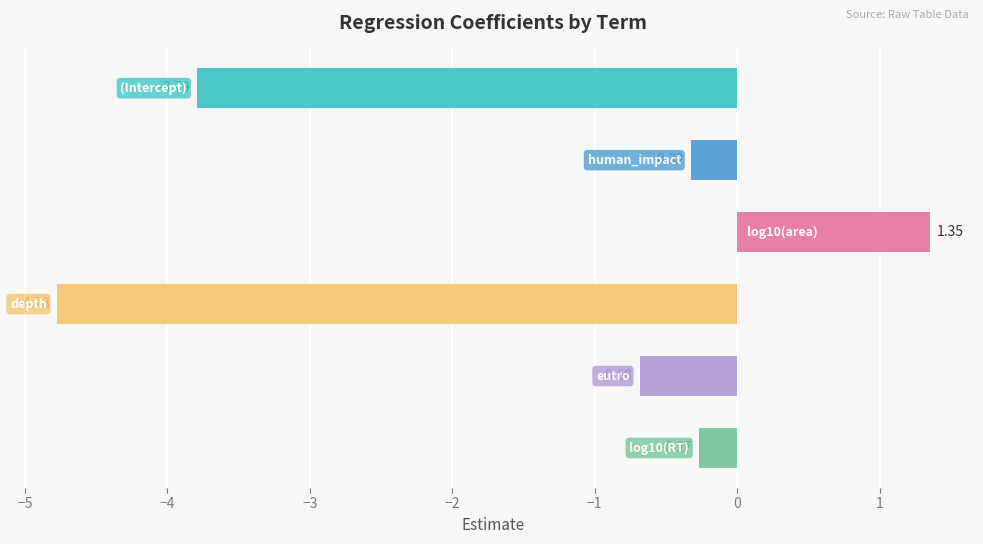

How many data points does each series have?

6